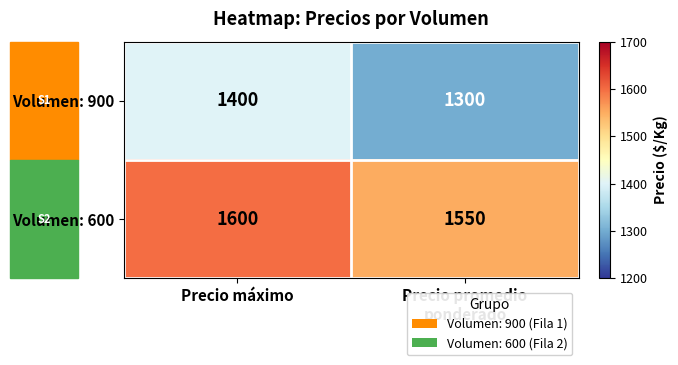

The Volumen: 600 series shows 620 at Precio máximo. True or false?

False